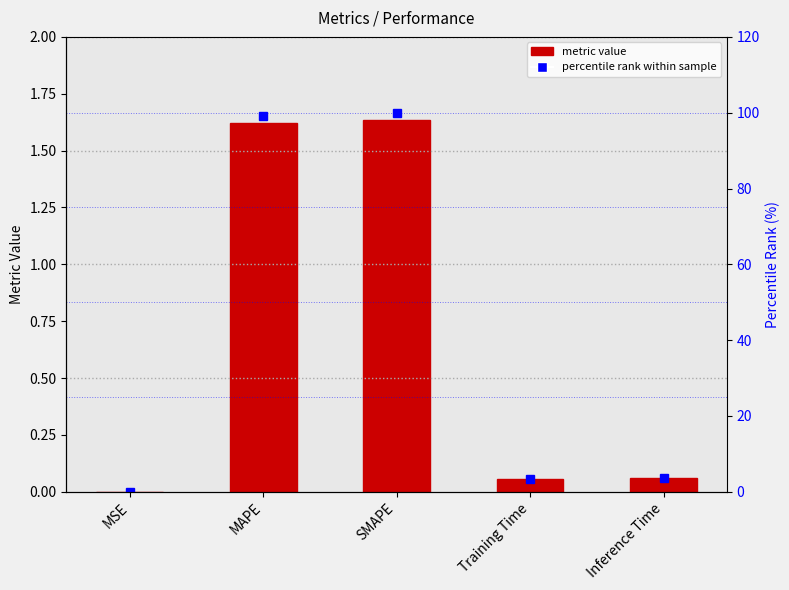

How many groups of bars are there?

5